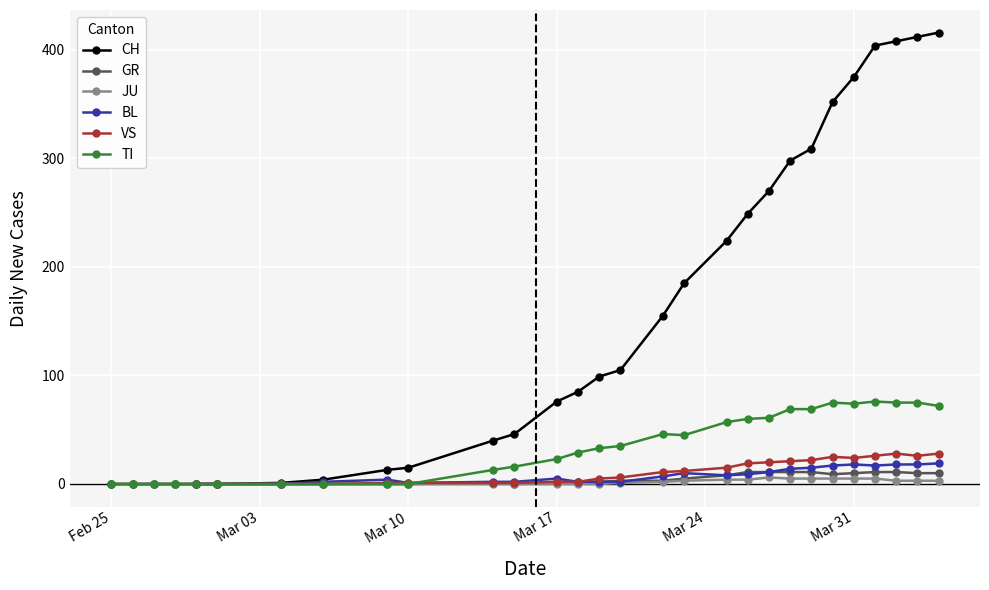

Which has a higher value, 0 or 13?

13